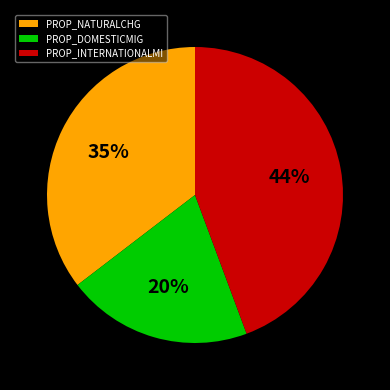

To the nearest percent, what portion does PROP_INTERNATIONALMI represent?

44%